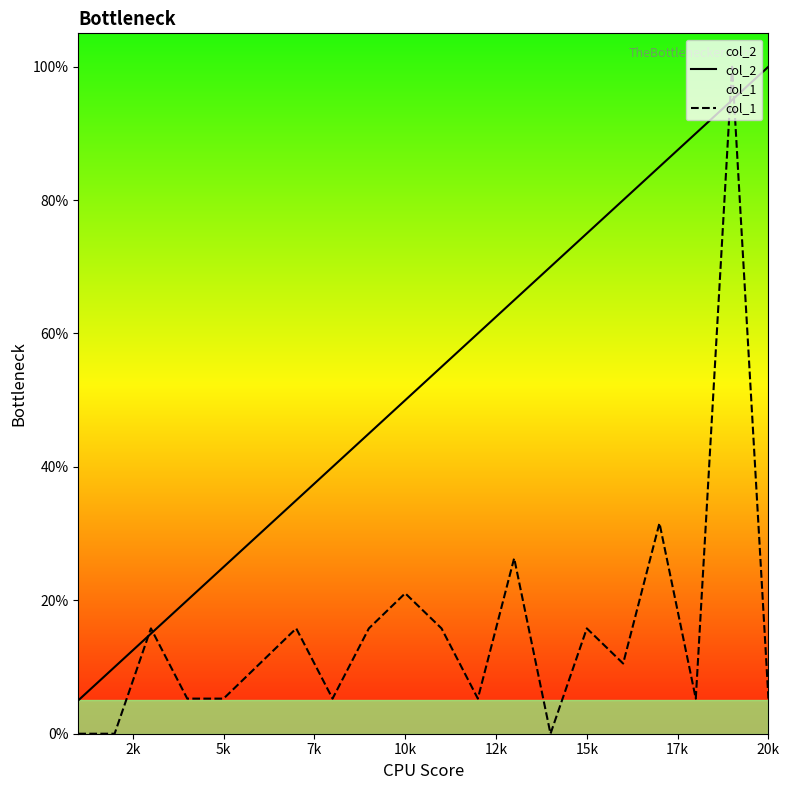

List the series in order of their overall mean, lowest first.

col_1, col_2